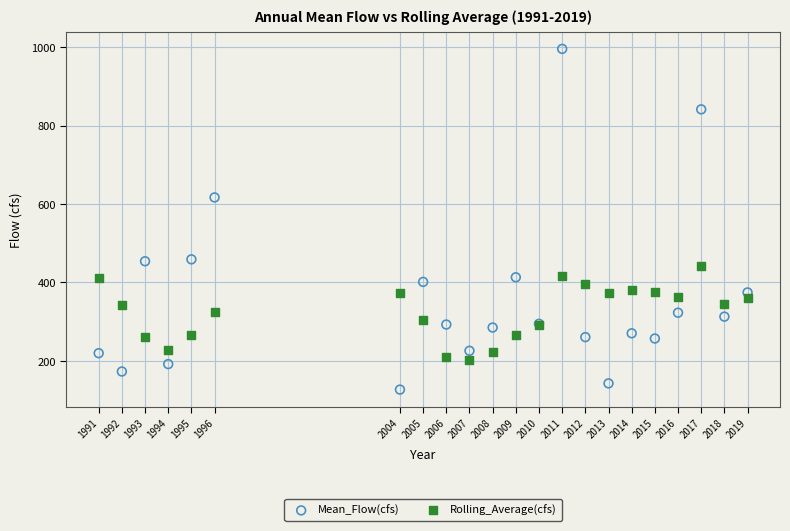

Which series reaches the maximum Y coordinate?

Mean_Flow(cfs)